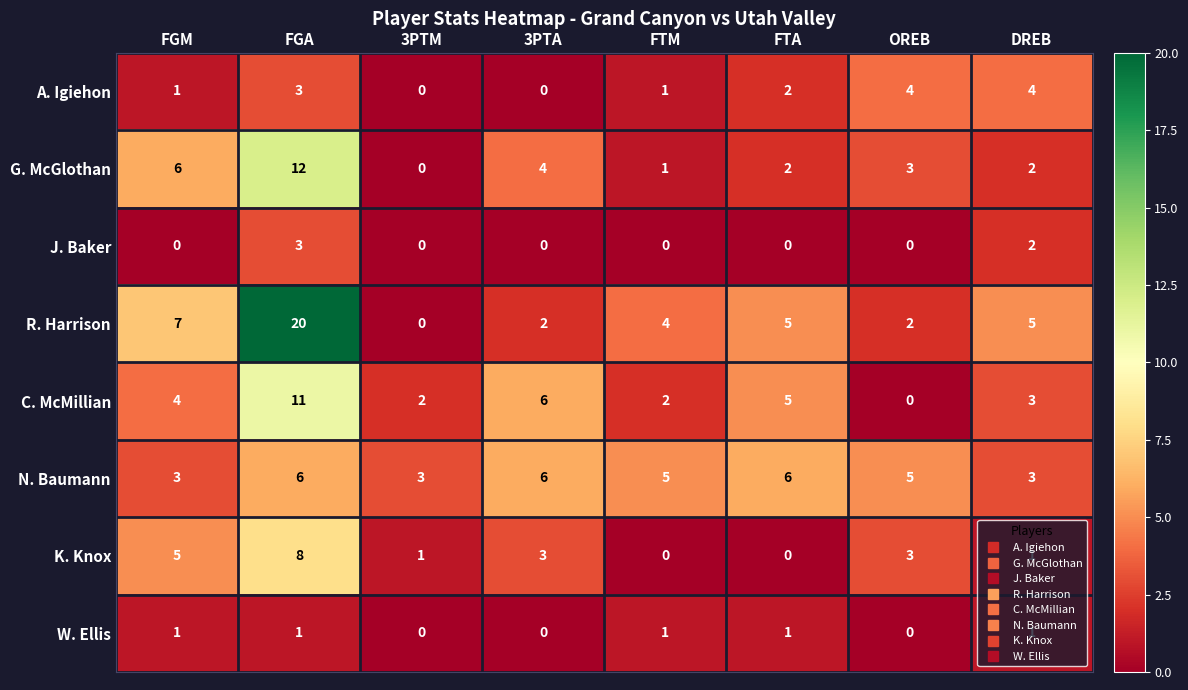

What is the total value across all series at FTM?

14